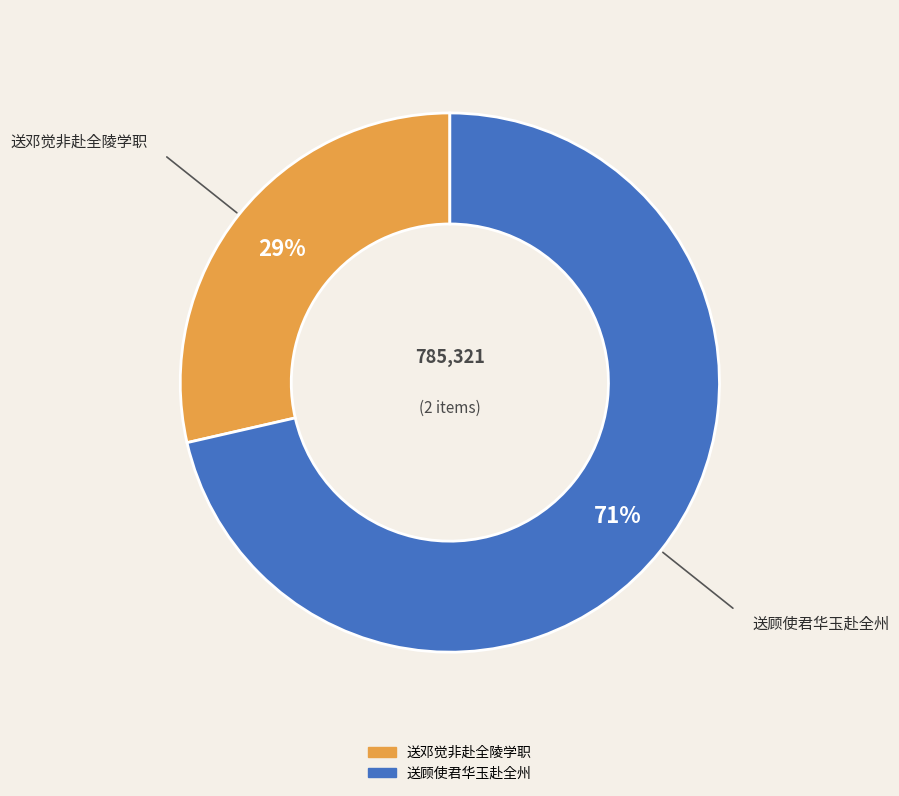

Which category has the smallest portion of the pie?

送邓觉非赴全陵学职